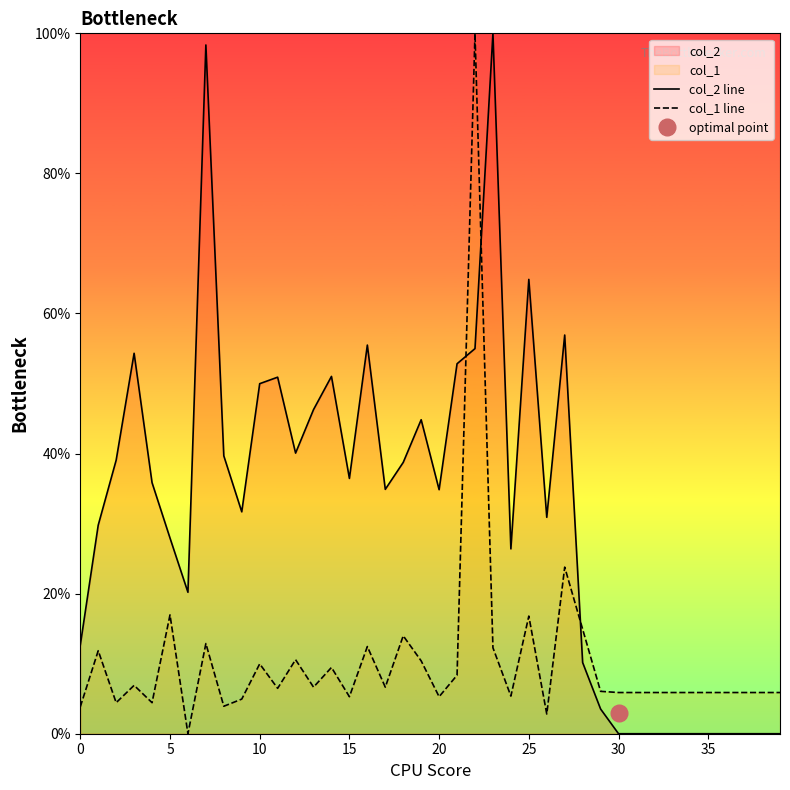

Between 26 and 31, which series saw the biggest shift?

col_2 line